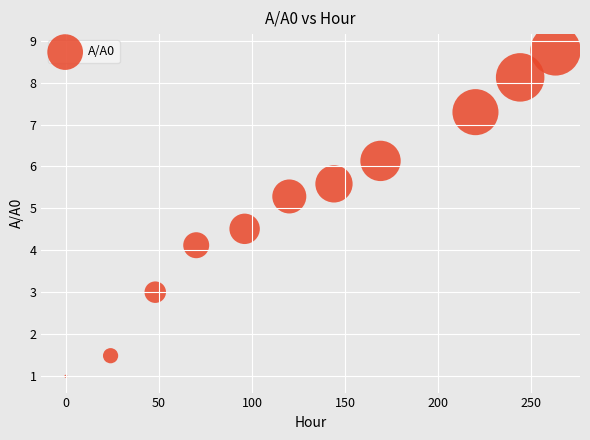

What Y value in the scatter plot is closest to 4?

4.1